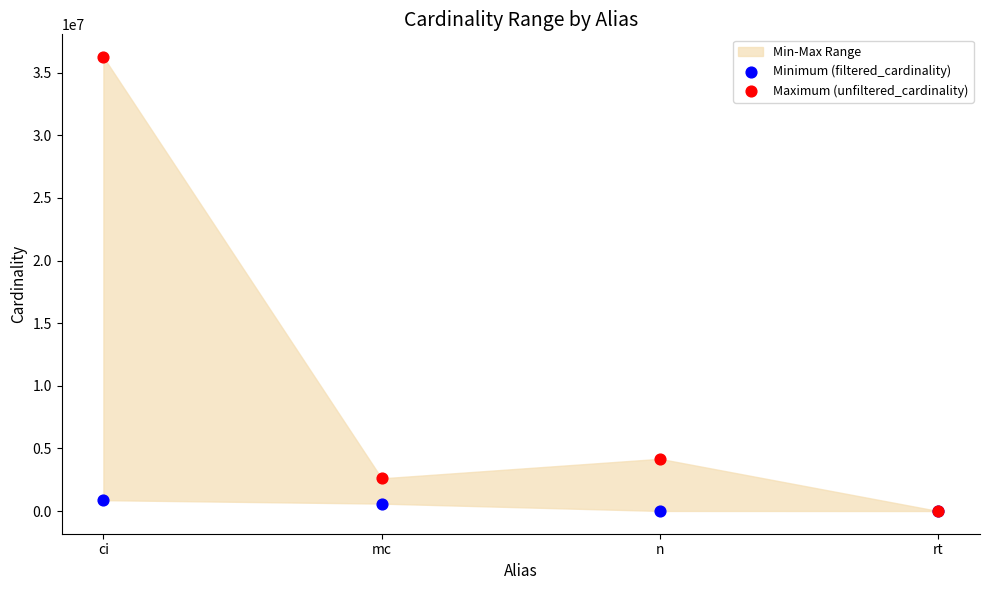

Across all series, what Y value is closest to 18122172?

4167491